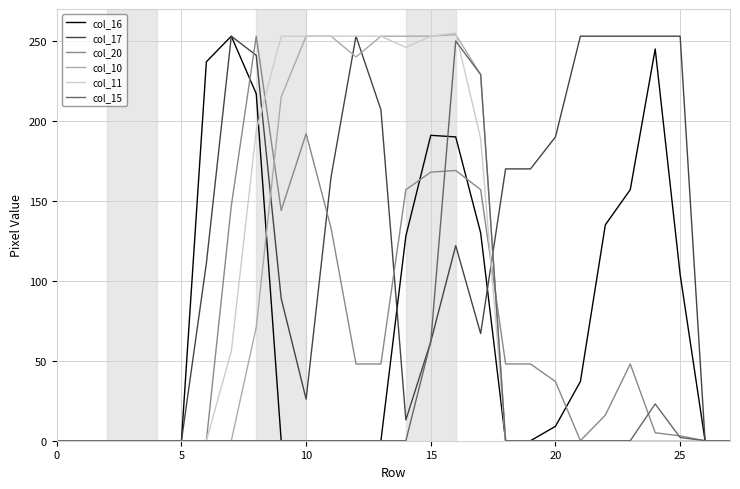

How many times do col_17 and col_20 cross each other?

4